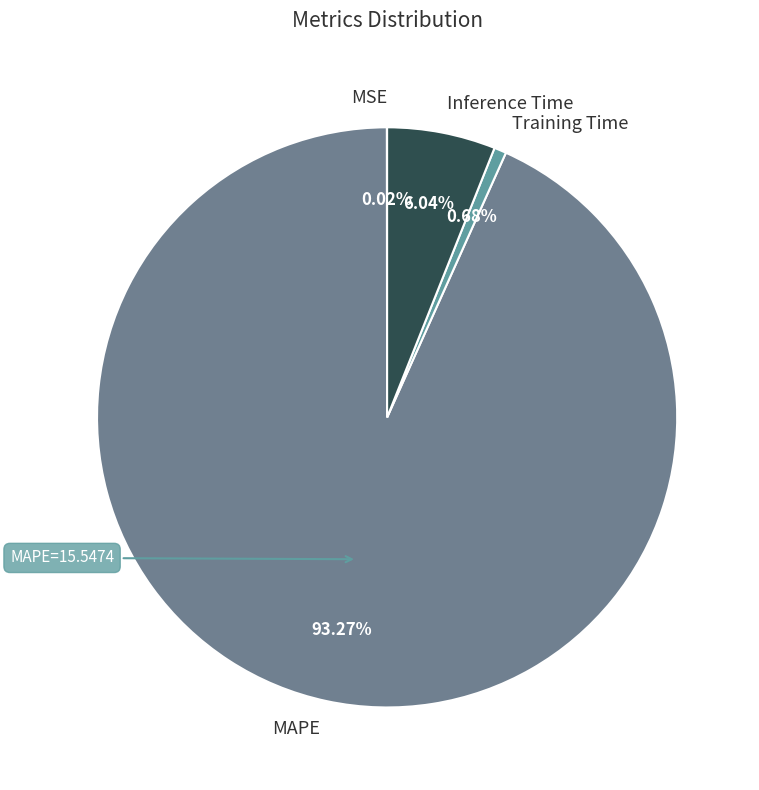

Does MAPE represent more than half of the total?

Yes